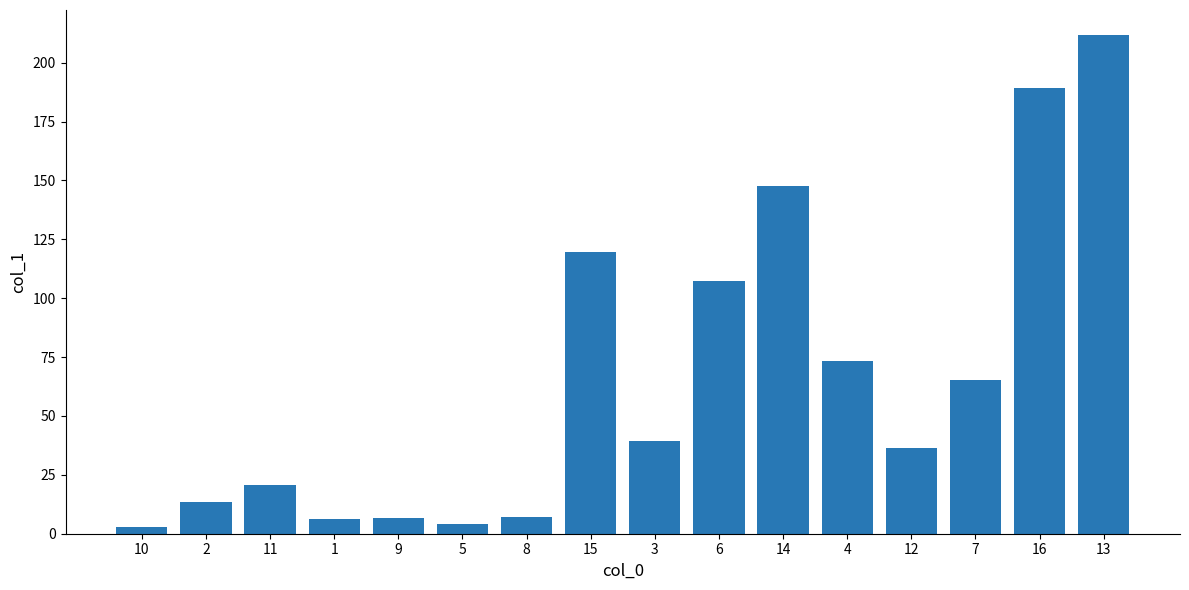

Which has a higher value, 5 or 15?

15